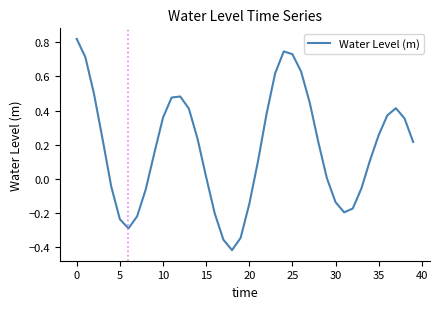

What is the difference between the maximum and minimum values?

1.2